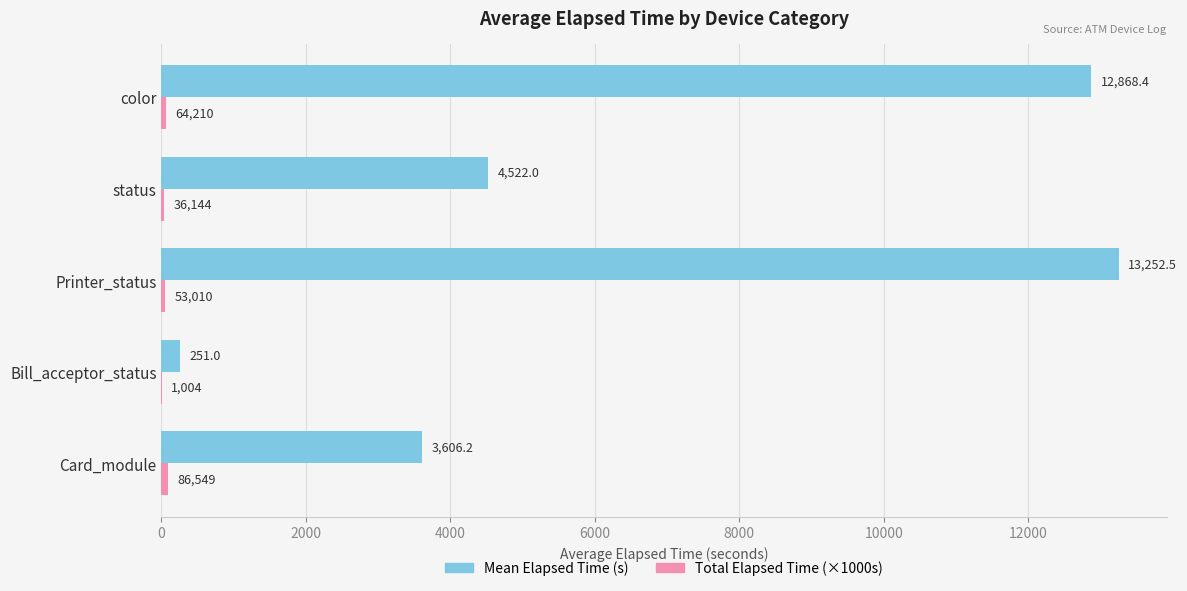

What is the greatest value displayed?

13252.5